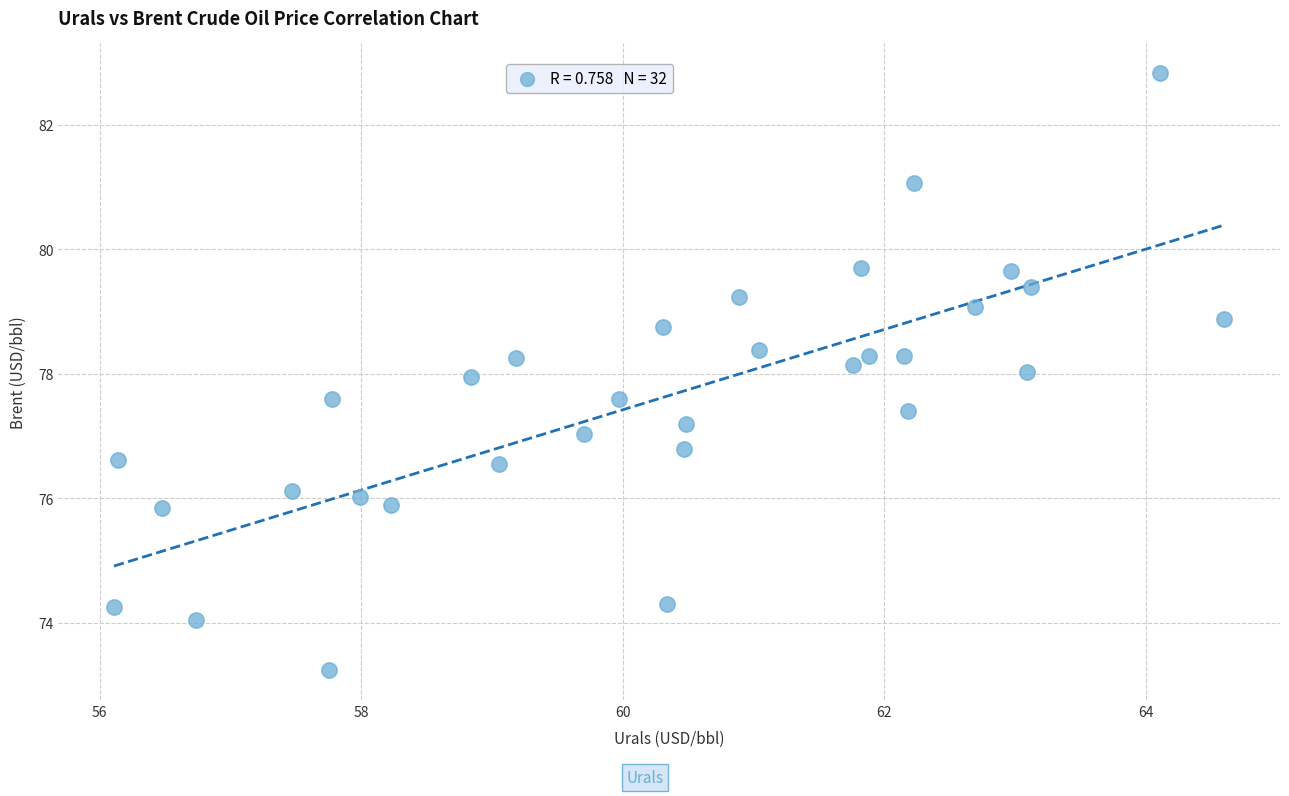

What is the range of X values (max minus min)?

8.5